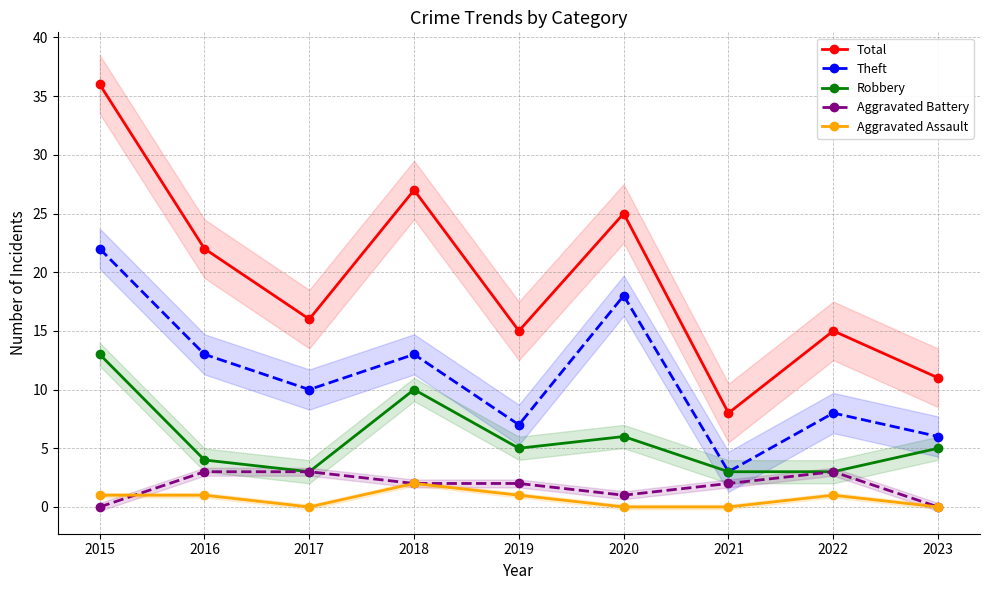

True or false: Aggravated Assault and Theft intersect in this chart.

False